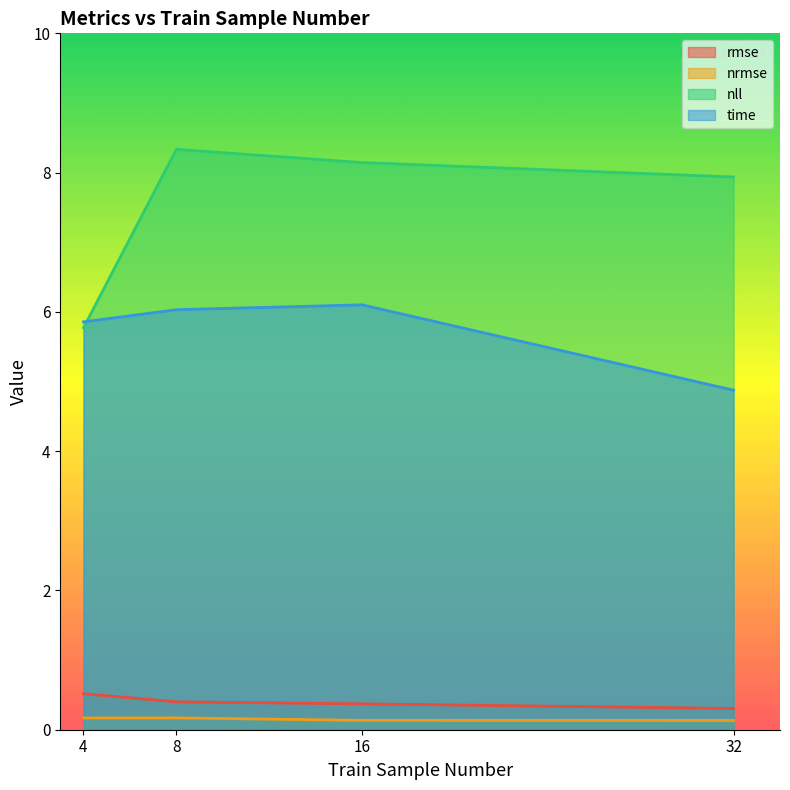

How many interior local peaks does the nll series have?

1